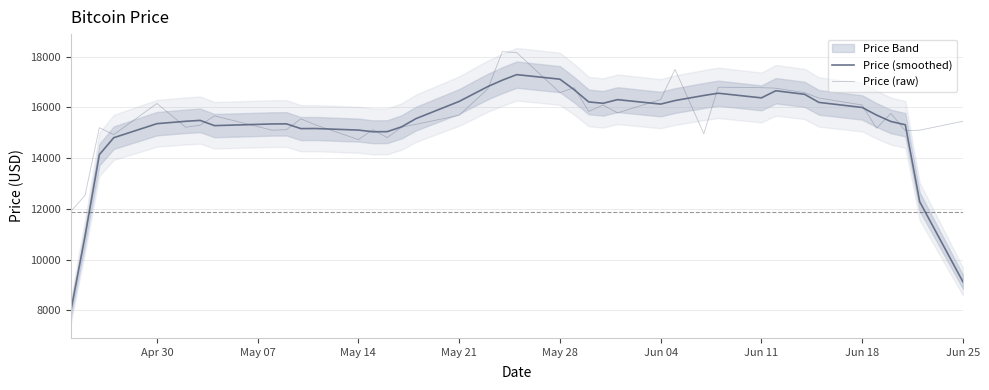

Which series has the largest total across all categories?

Price (raw)